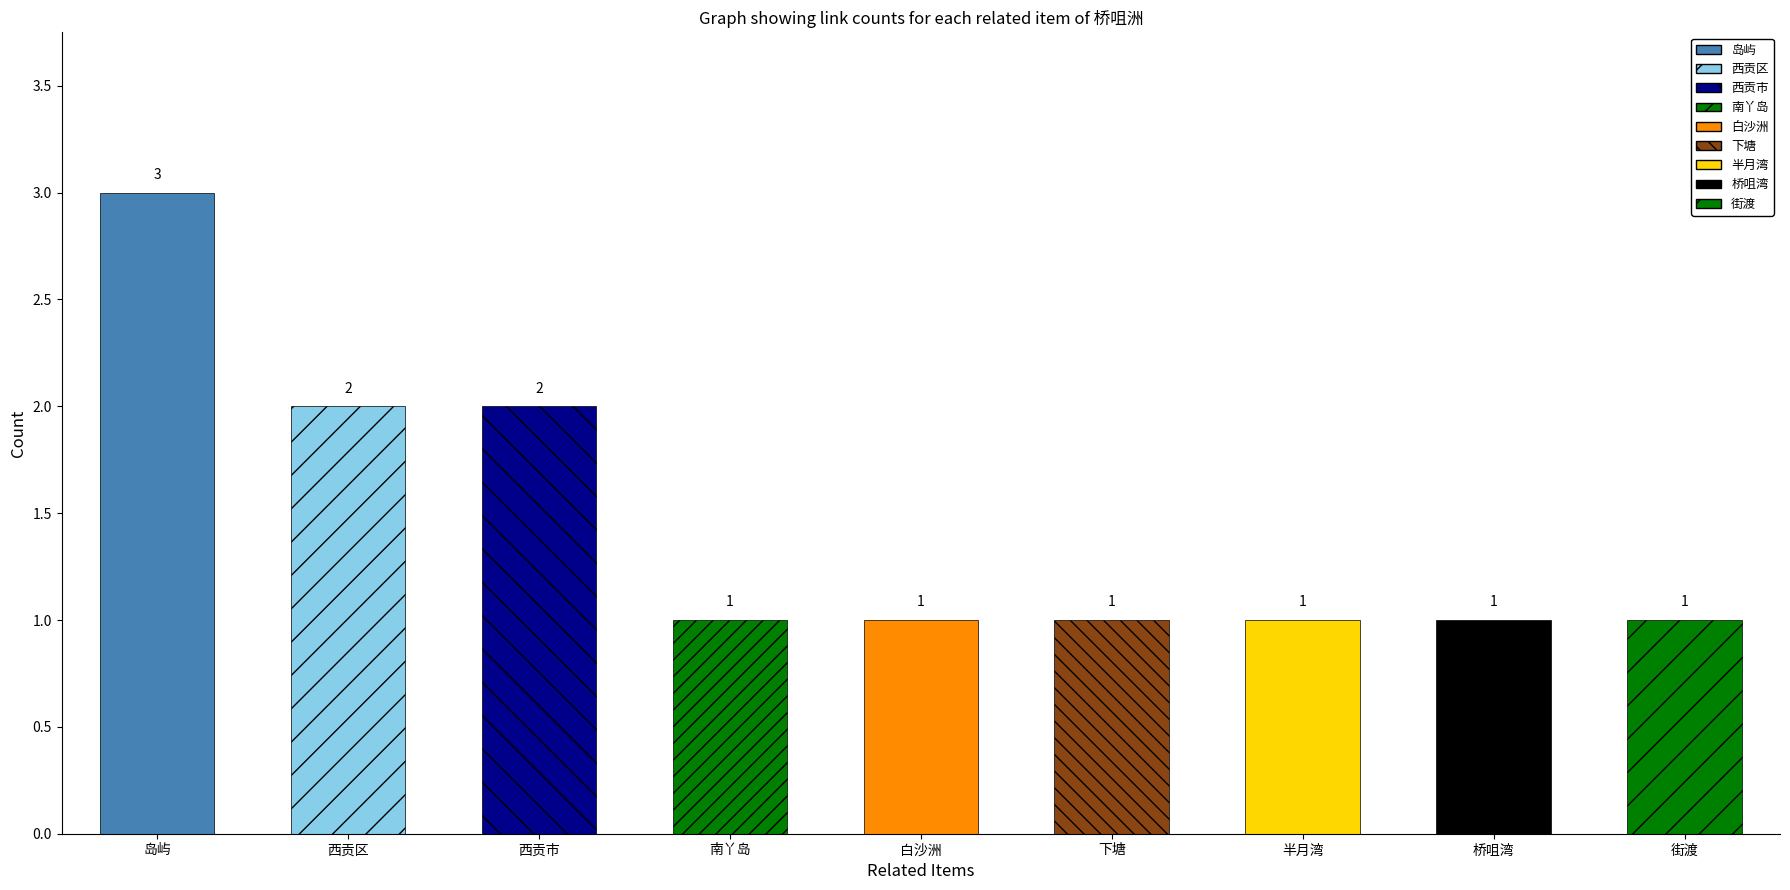

What is the difference between the maximum and minimum values?

2